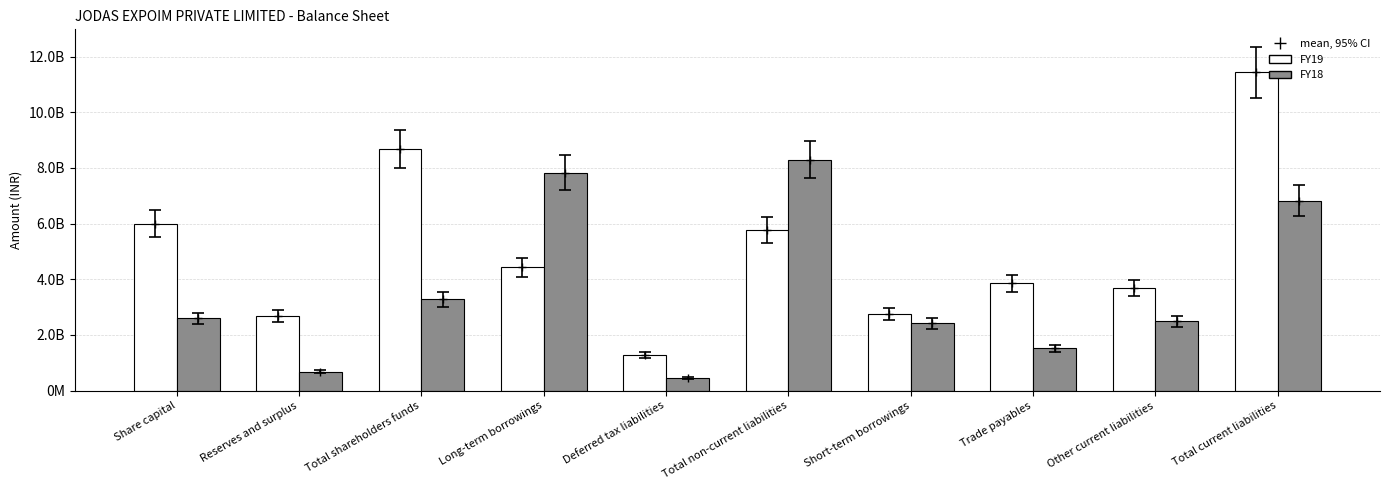

Between Total shareholders funds and Trade payables, which series saw the biggest shift?

FY19